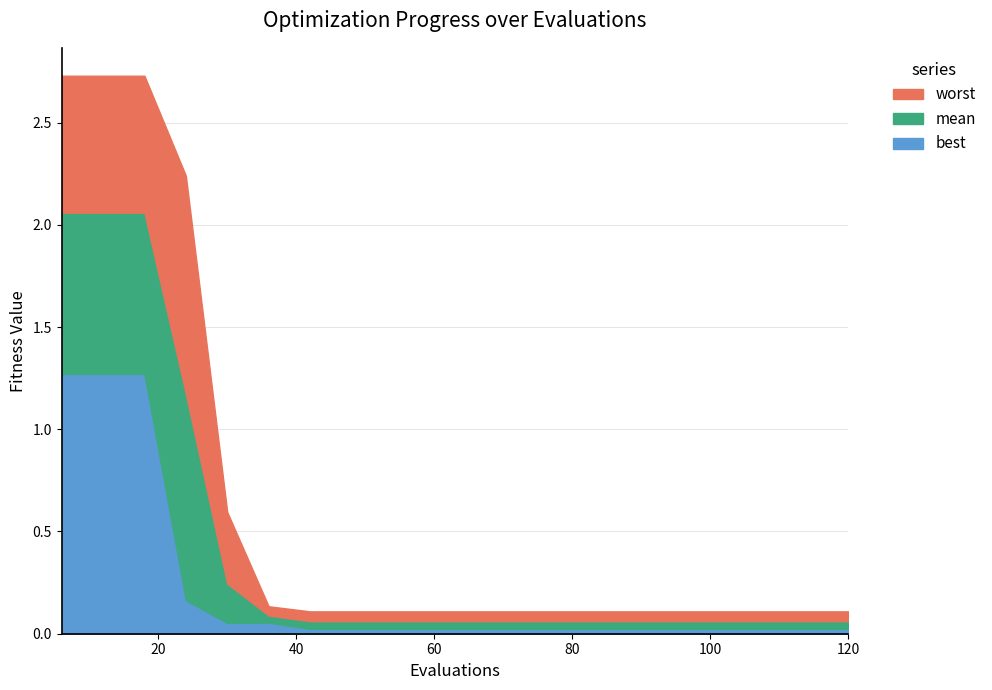

What are all the series names shown in the legend?

worst, mean, best